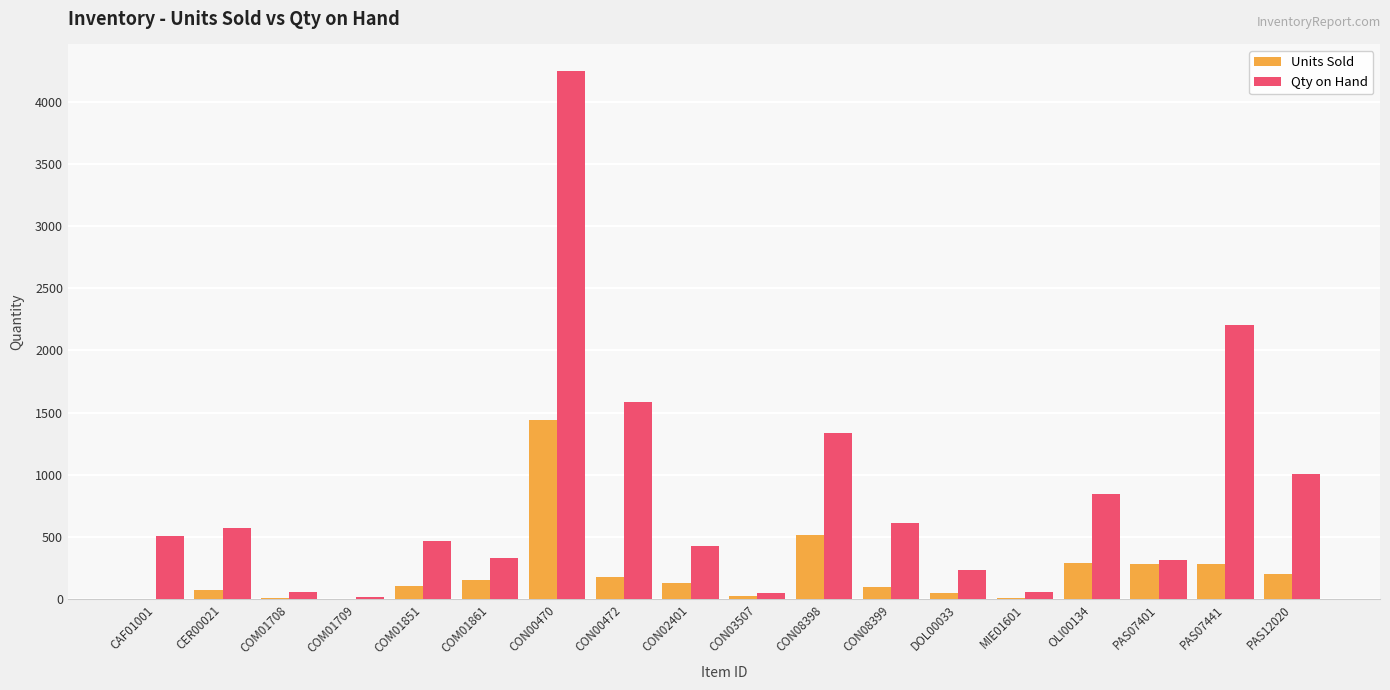

Are the bars horizontal?

No